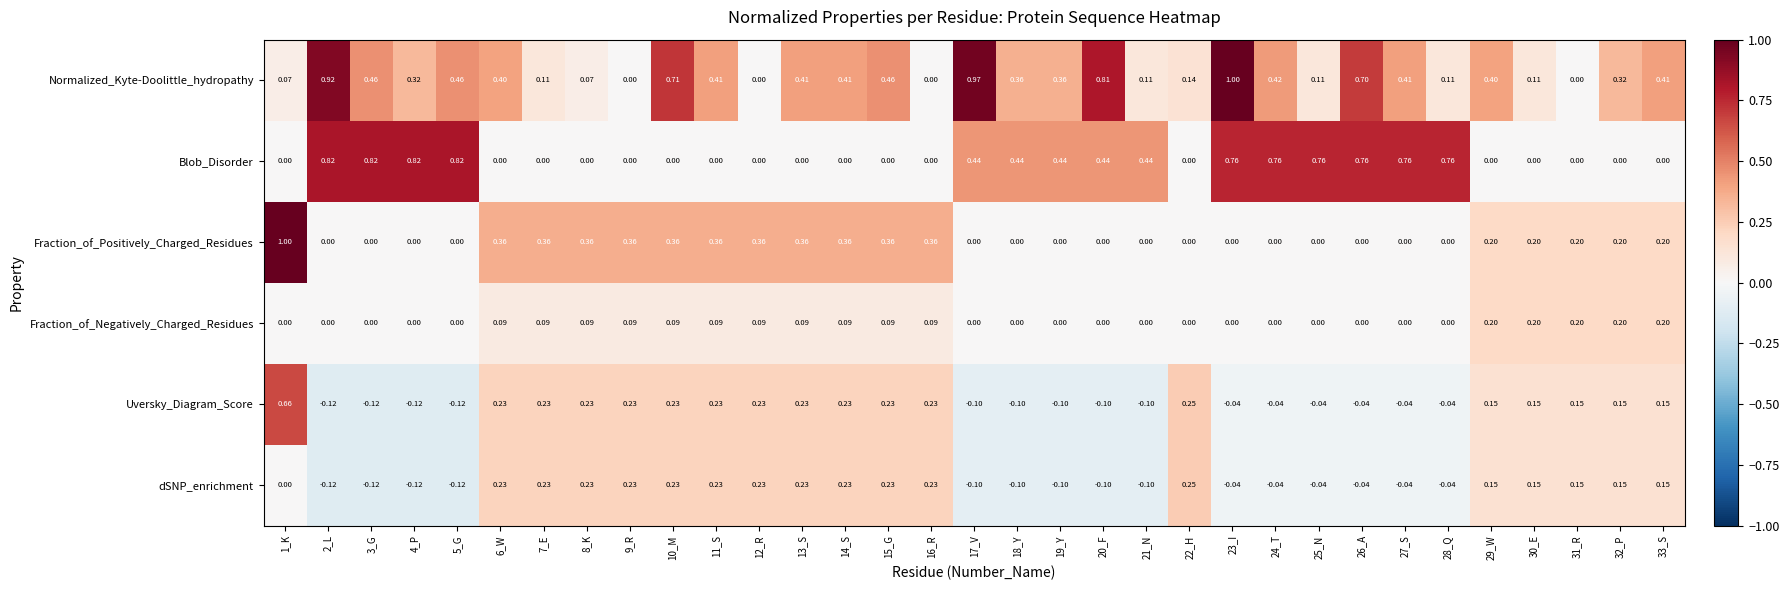

Is the value of Fraction_of_Positively_Charged_Residues at 7_E greater than the value of Uversky_Diagram_Score at 20_F?

Yes